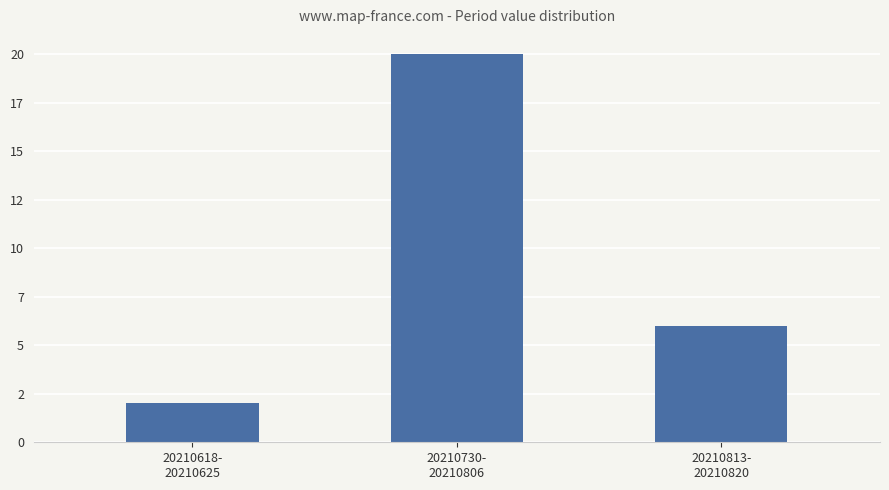

True or false: the data shows 12126675.0 at 20210730-
20210806.

False